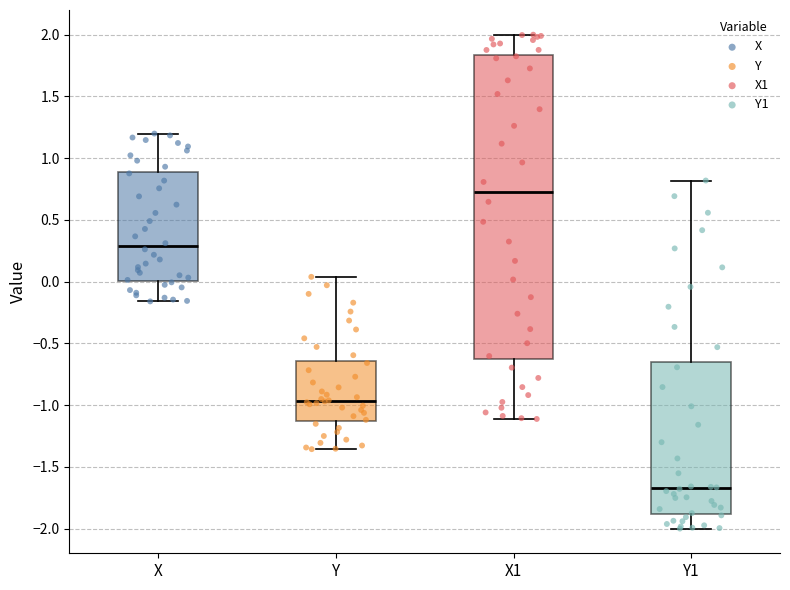

Reading left to right, read every box against the y-axis: the position of its median line, the range the box covers, and the ends of its whiskers. The values are not printed on the chart, so give them approximately, as read against the axis.

X: median 0.30, box 0.00 to 0.90, whiskers -0.15 to 1.20
Y: median -0.95, box -1.15 to -0.65, whiskers -1.35 to 0.05
X1: median 0.75, box -0.65 to 1.85, whiskers -1.10 to 2.00
Y1: median -1.65, box -1.90 to -0.65, whiskers -2.00 to 0.80